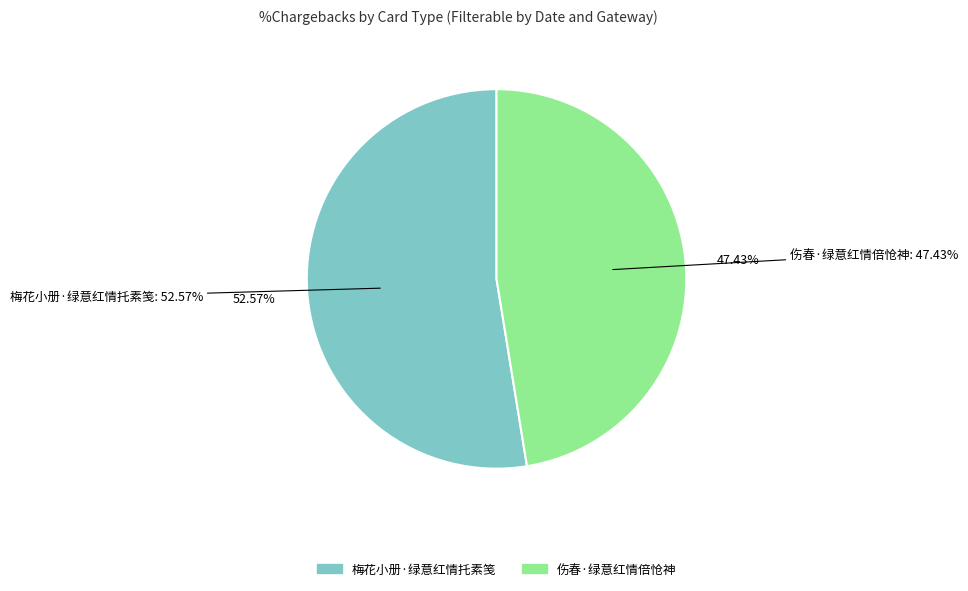

Combined, what portion of the pie is 伤春·绿意红情倍怆神 and 梅花小册·绿意红情托素笺?

100.0%